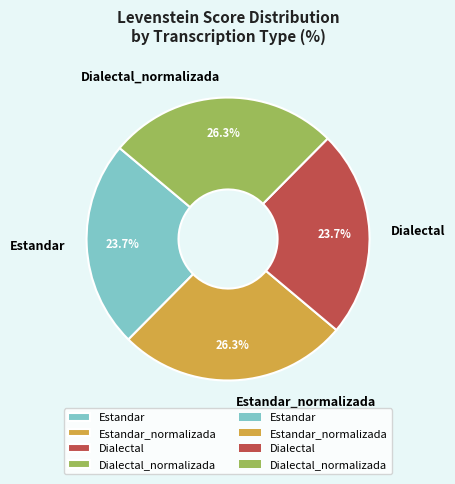

To the nearest percent, what percentage of the pie is Estandar_normalizada?

26%